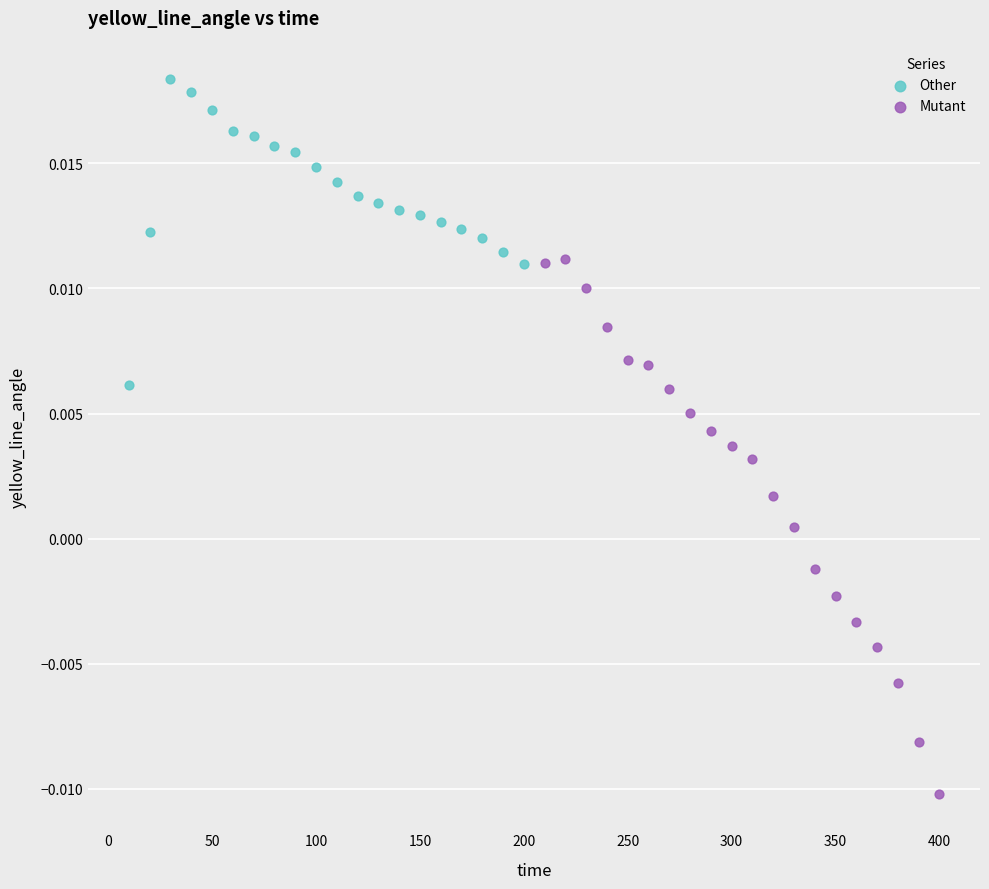

Which series has the widest spread of Y values?

Mutant